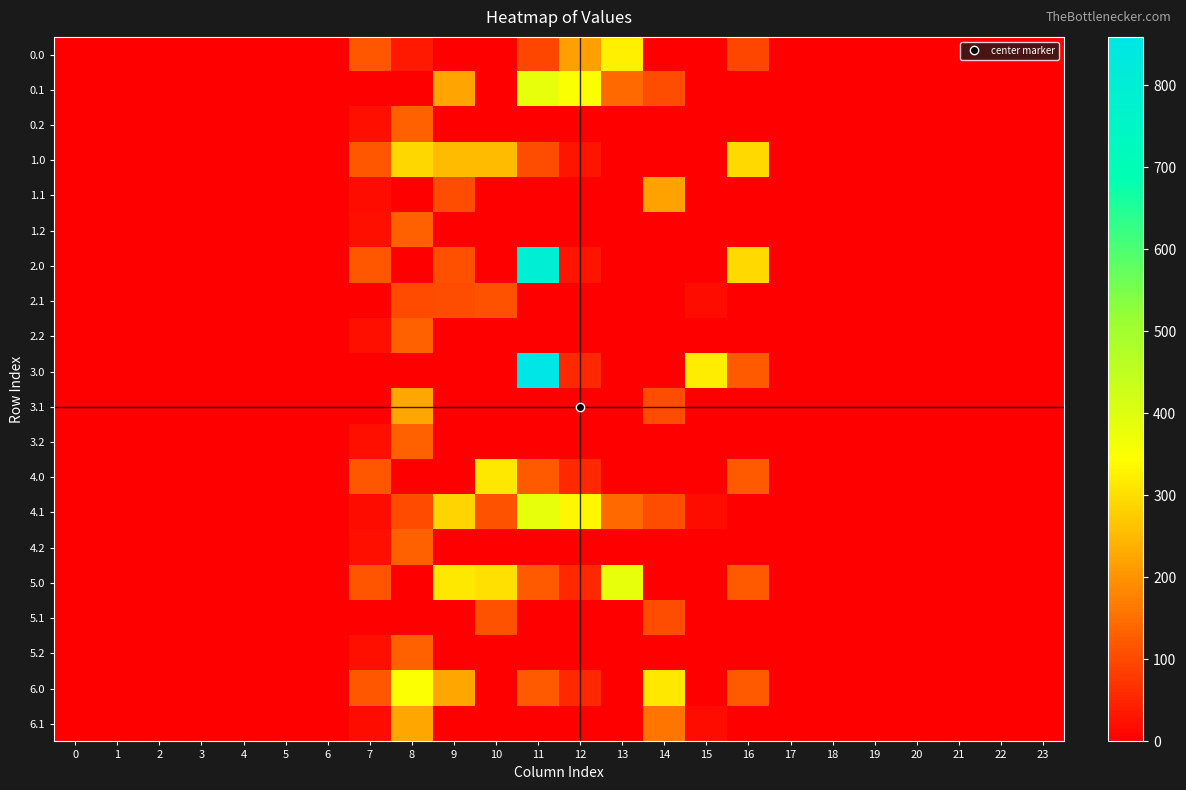

Between 6 and 5, which is larger?

6